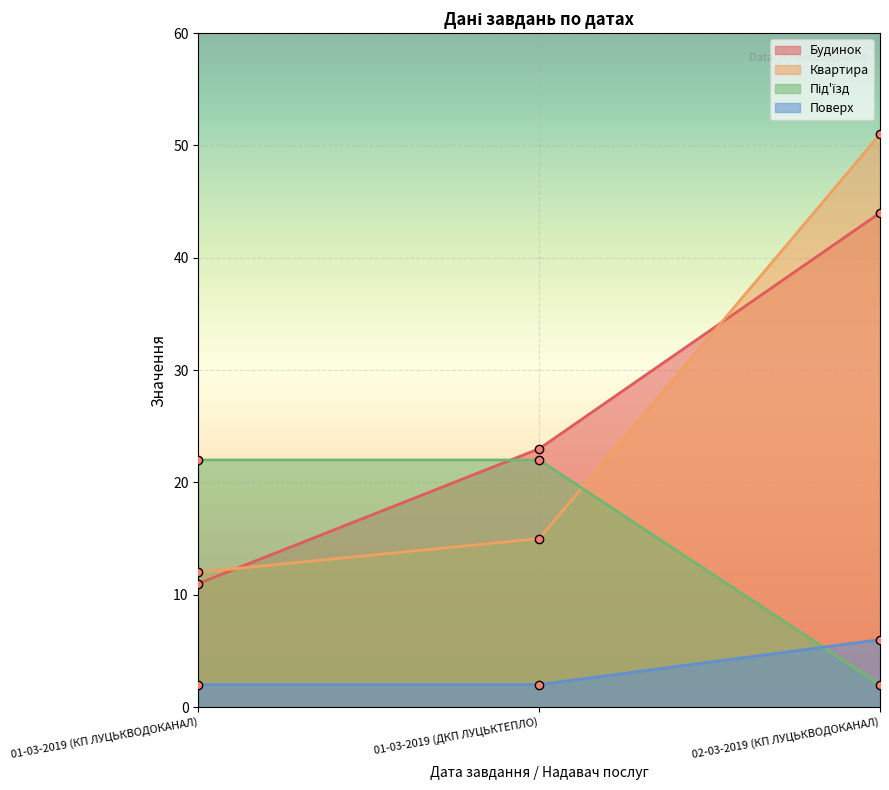

At how many categories does at least one series exceed 50?

1